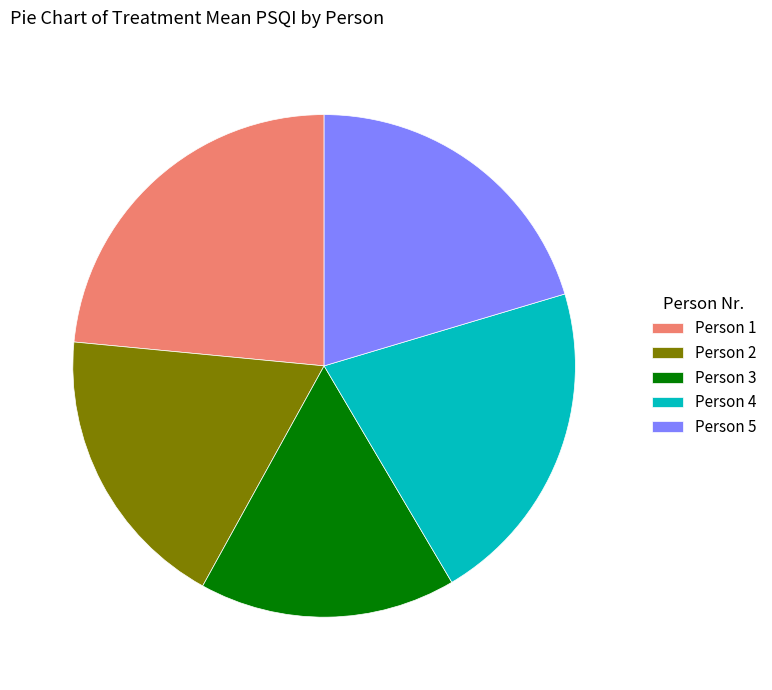

Which category has the smallest portion of the pie?

Person 3